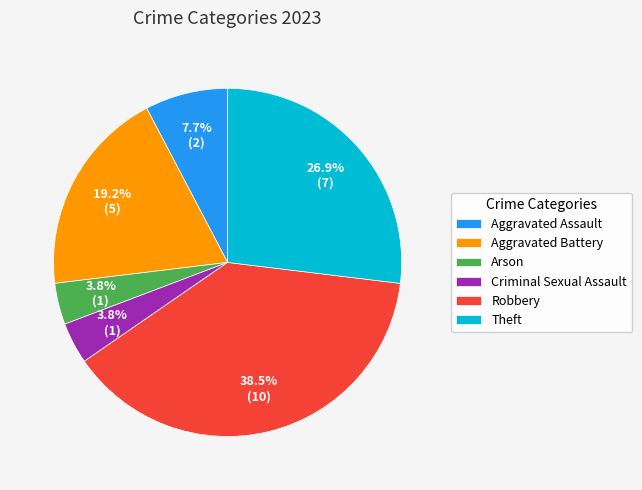

Which category has the biggest portion of the pie?

Robbery